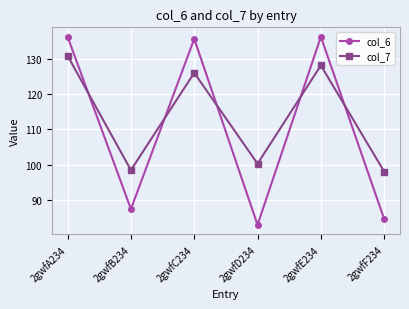

Reading right to left, transcribe all the data shown in this chart.

col_6: 2gwfF234=84.6	2gwfE234=136.2	2gwfD234=82.9	2gwfC234=135.6	2gwfB234=87.4	2gwfA234=136.2
col_7: 2gwfF234=98.0	2gwfE234=128.1	2gwfD234=100.2	2gwfC234=126.0	2gwfB234=98.4	2gwfA234=130.8